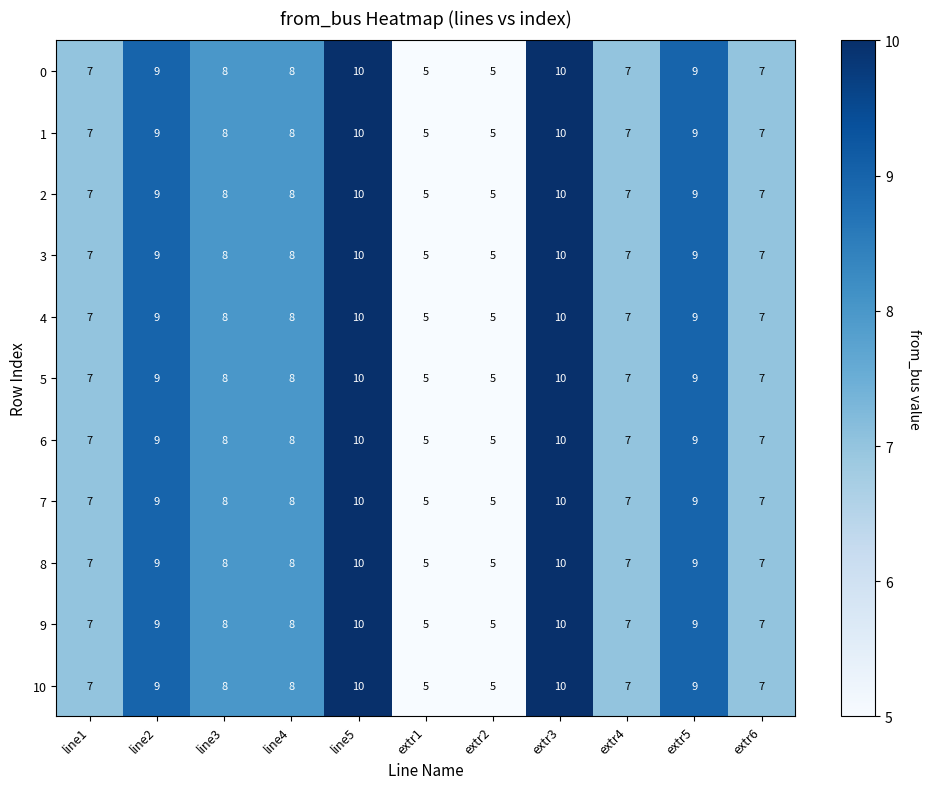

The value of 4 at line4 is 12. True or false?

False